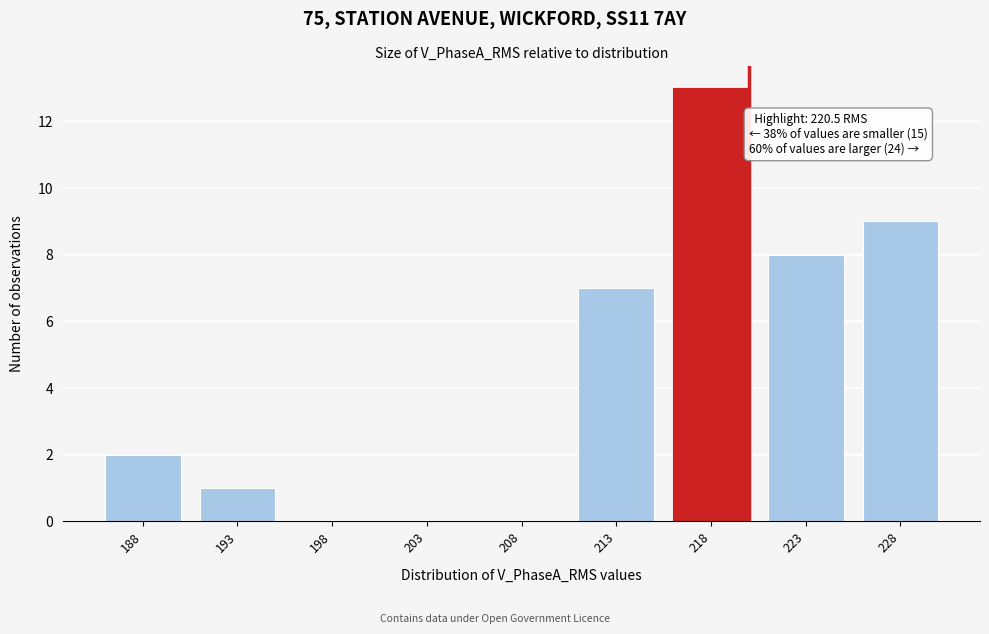

Reading left to right, what are all the values shown in this chart?

188=2	193=1	198=0	203=0	208=0	213=7	218=13	223=8	228=9